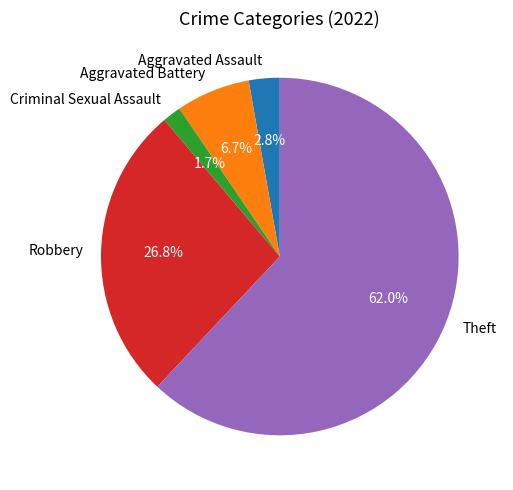

Which slice represents more than half of the pie?

Theft